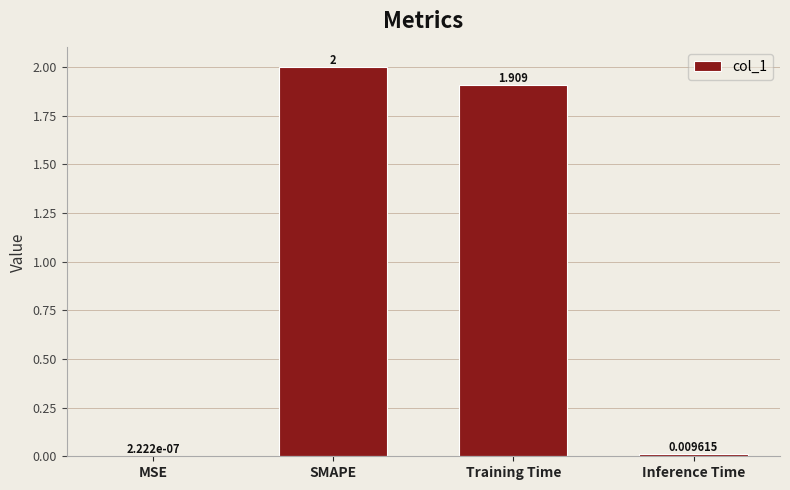

Which has a higher value, MSE or SMAPE?

SMAPE